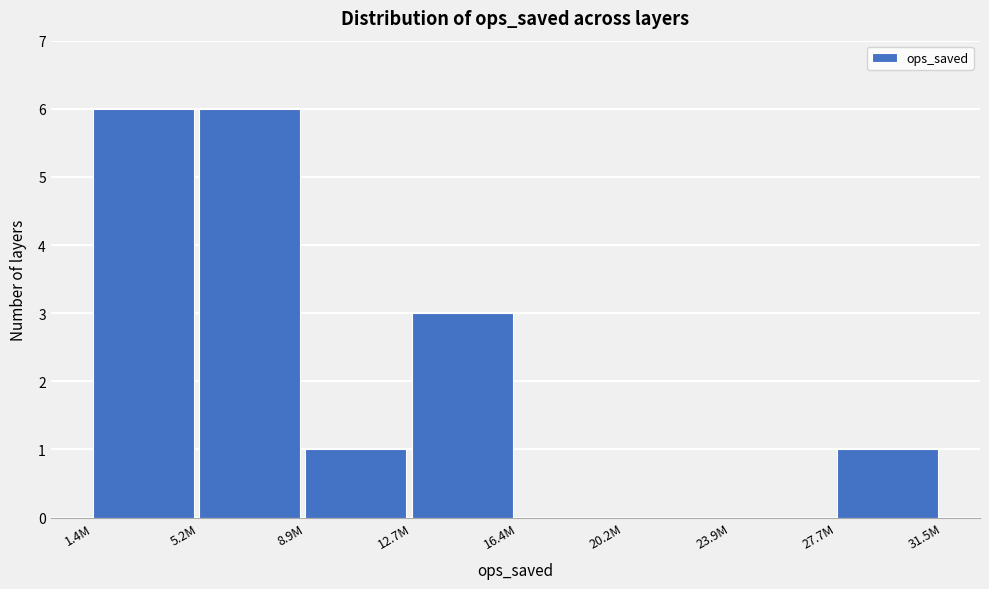

Reading left to right, extract all data points from this chart.

1.4M=6	5.2M=6	8.9M=1	12.7M=3	16.4M=0	20.2M=0	23.9M=0	27.7M=1